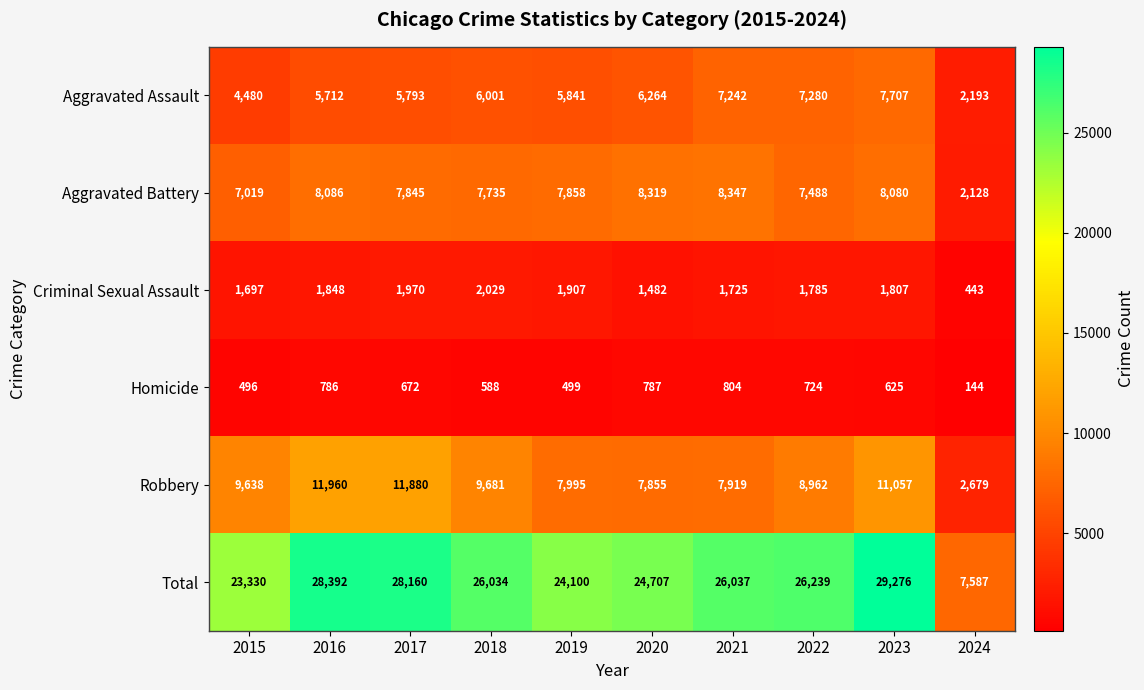

What is the maximum value for Robbery?

11960